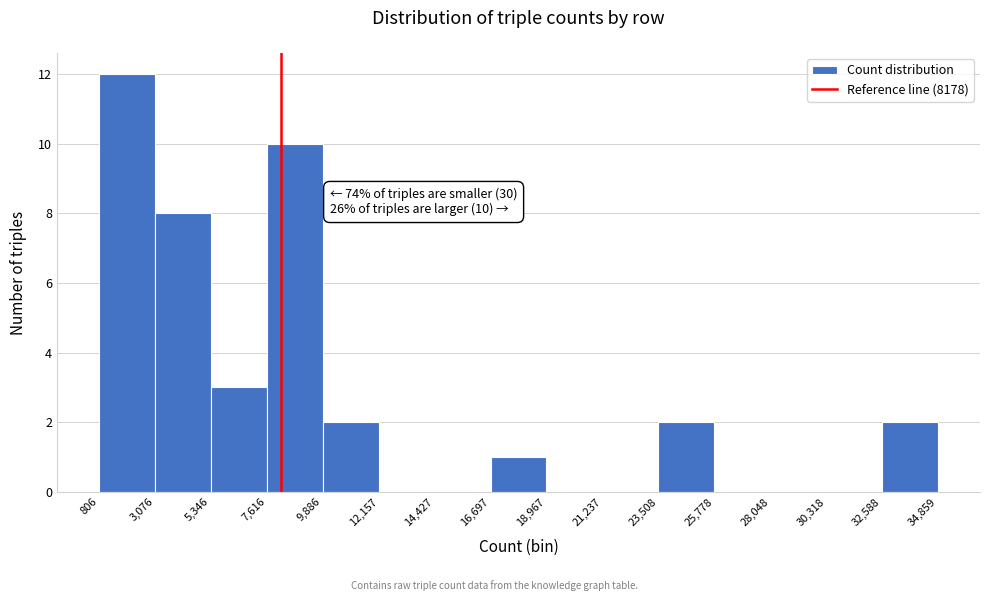

Over which range of the x-axis is the bar tallest?

806 to 3,076